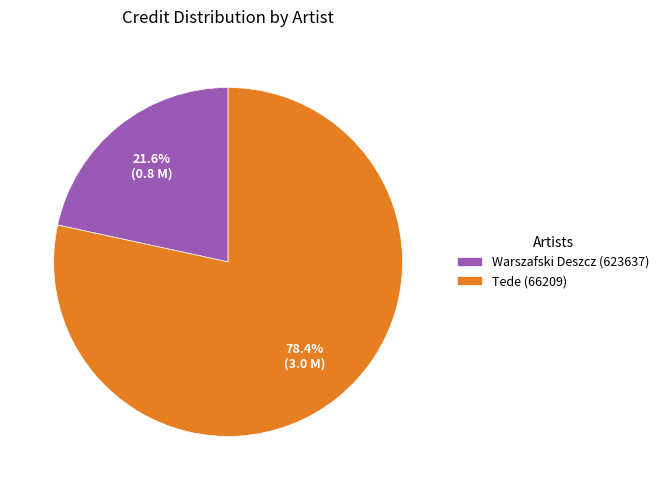

To the nearest percent, what percentage of the pie is Tede (66209)?

78%